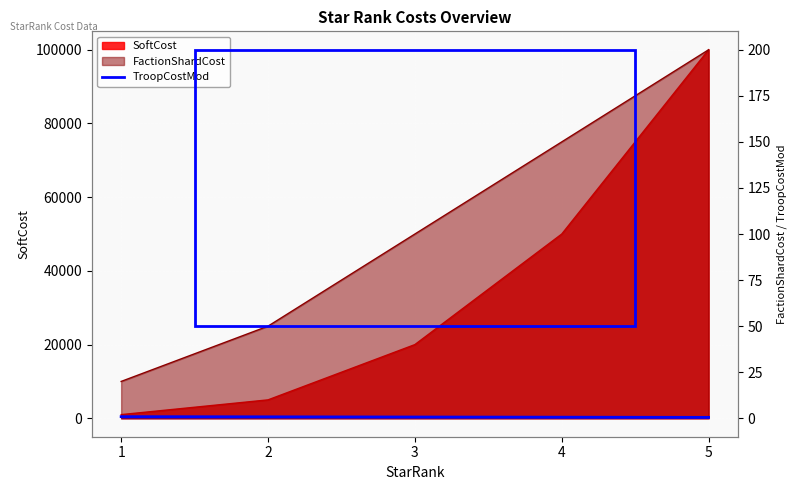

What is the smallest value displayed?

0.5